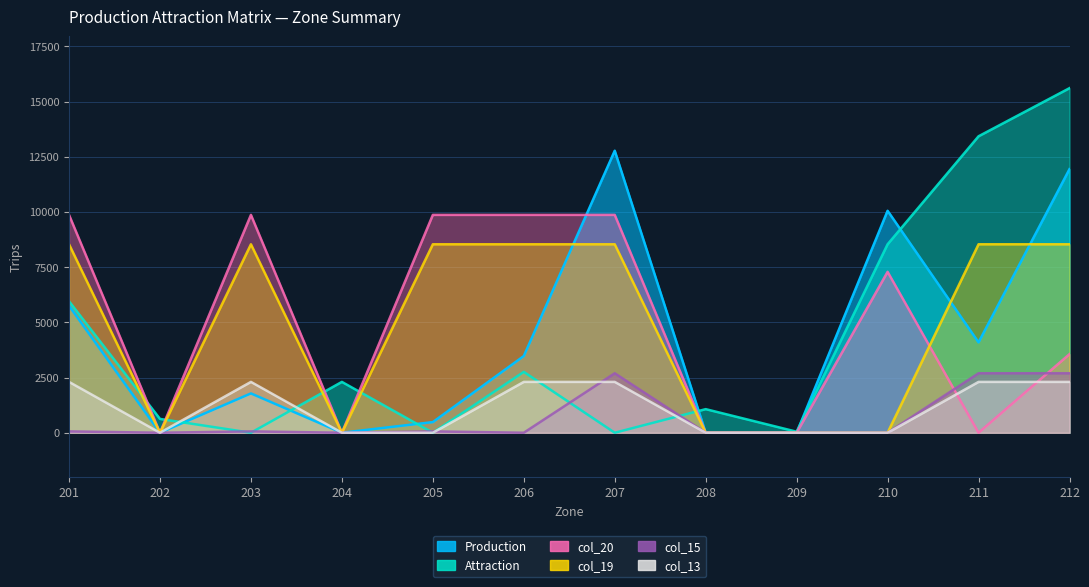

True or false: Production has a value of 0 at 209.

True